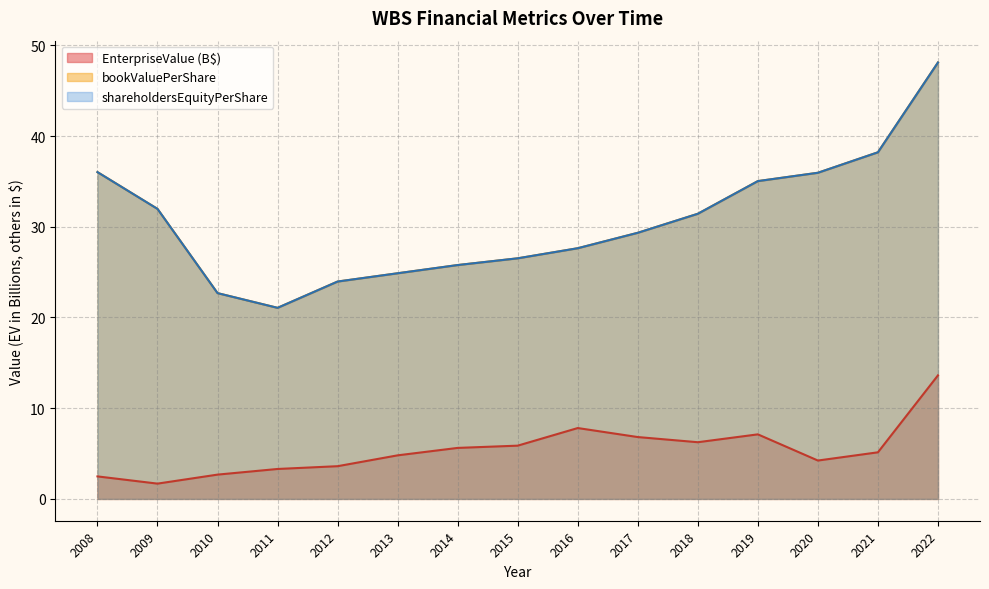

What are all the series names shown in the legend?

EnterpriseValue, bookValuePerShare, shareholdersEquityPerShare